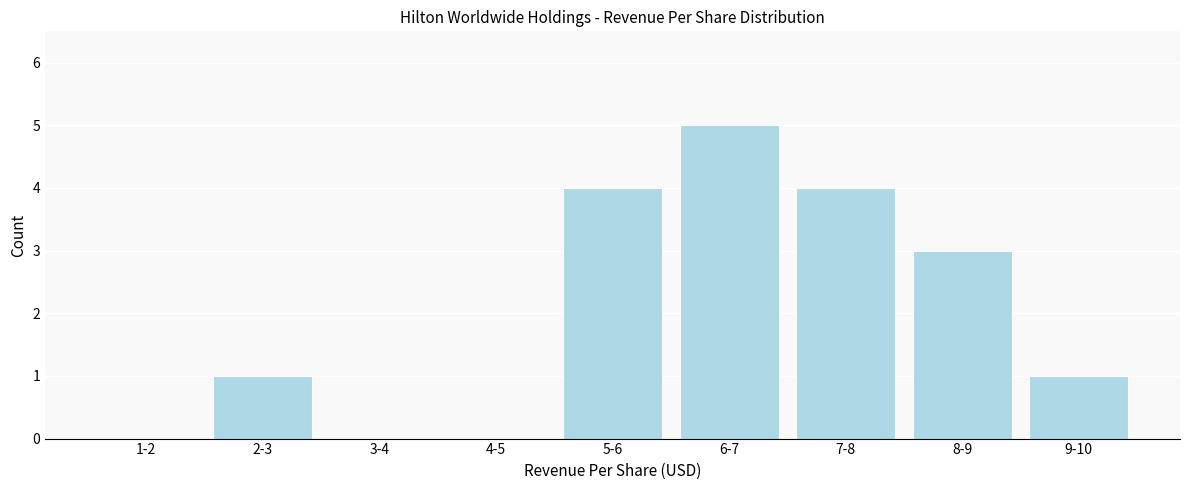

Reading right to left, what are all the values shown in this chart?

9-10=1	8-9=3	7-8=4	6-7=5	5-6=4	4-5=0	3-4=0	2-3=1	1-2=0